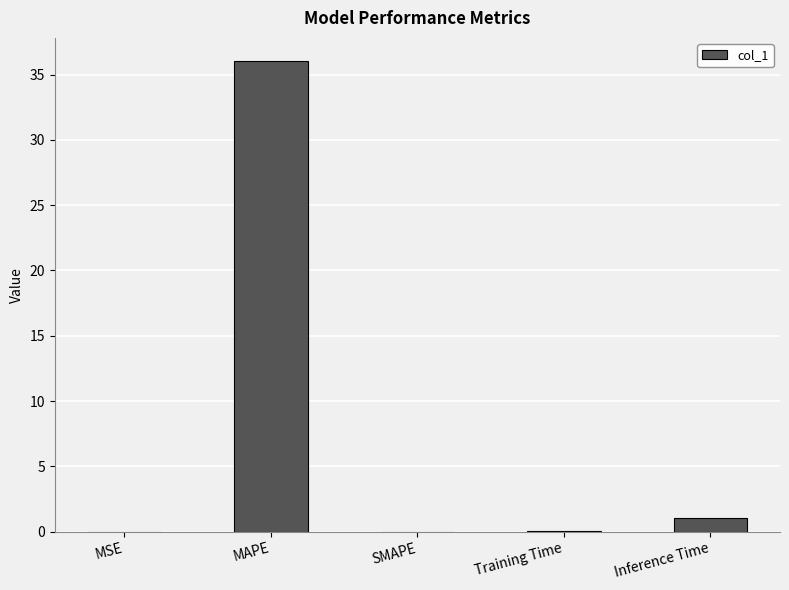

Between Inference Time and MSE, which is larger?

Inference Time